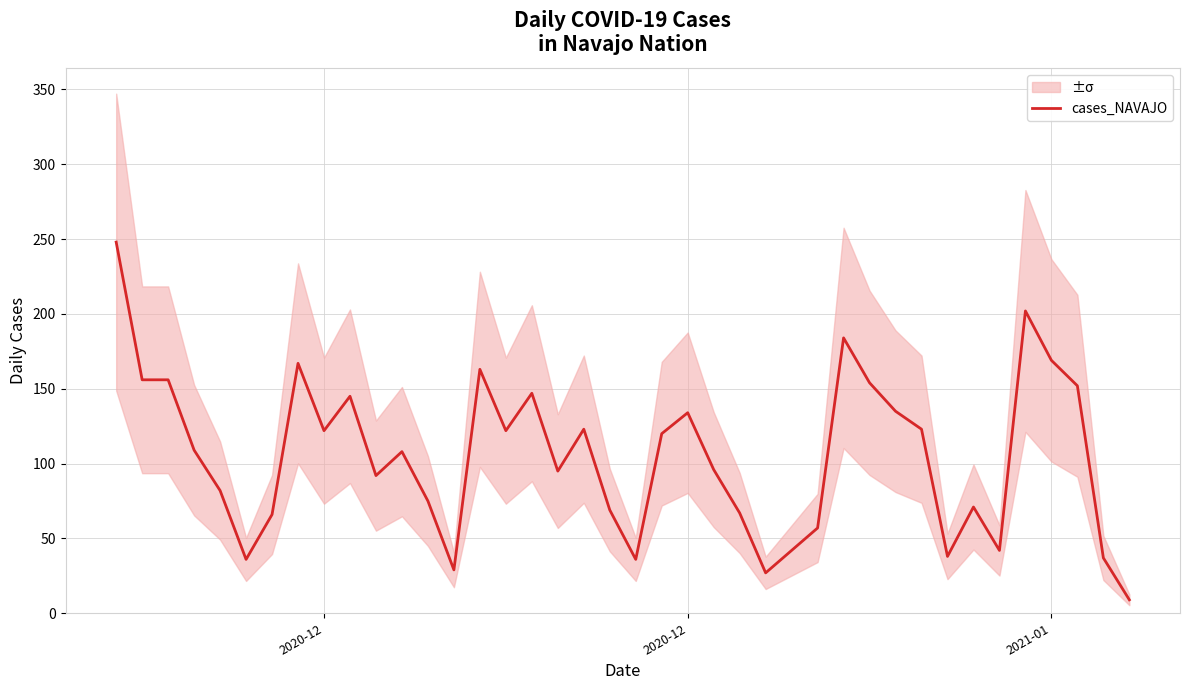

Does the chart display data point markers on the line(s)?

No